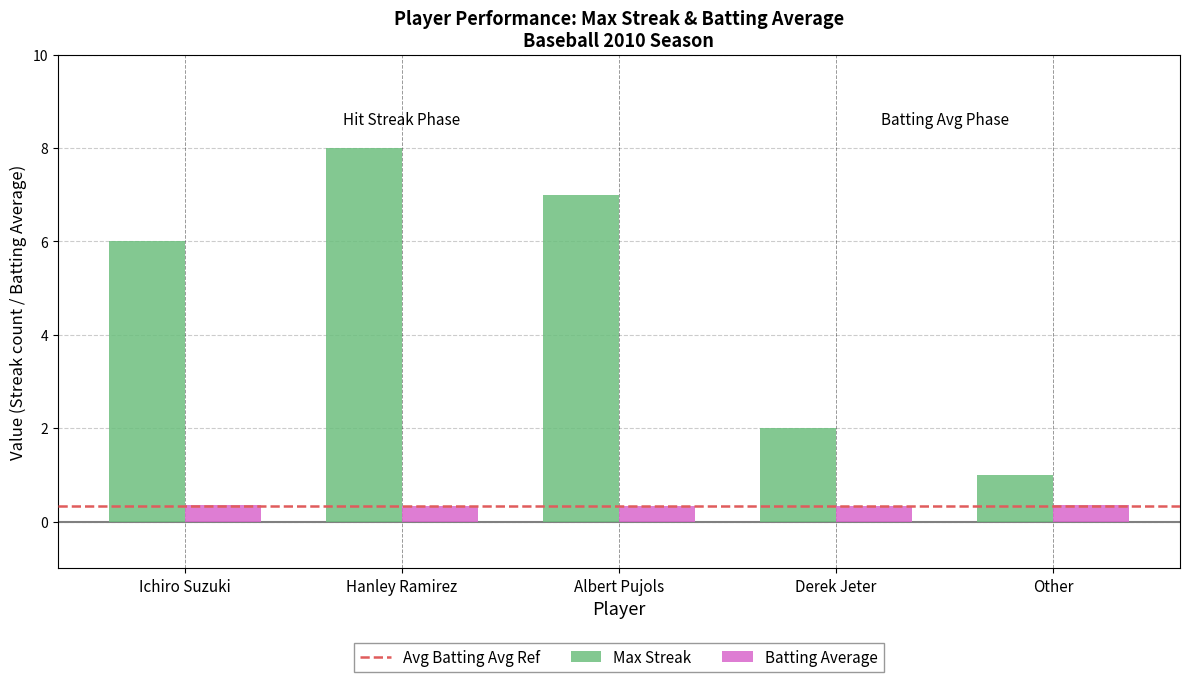

What value does the Max Streak series have at Albert Pujols?

7.0